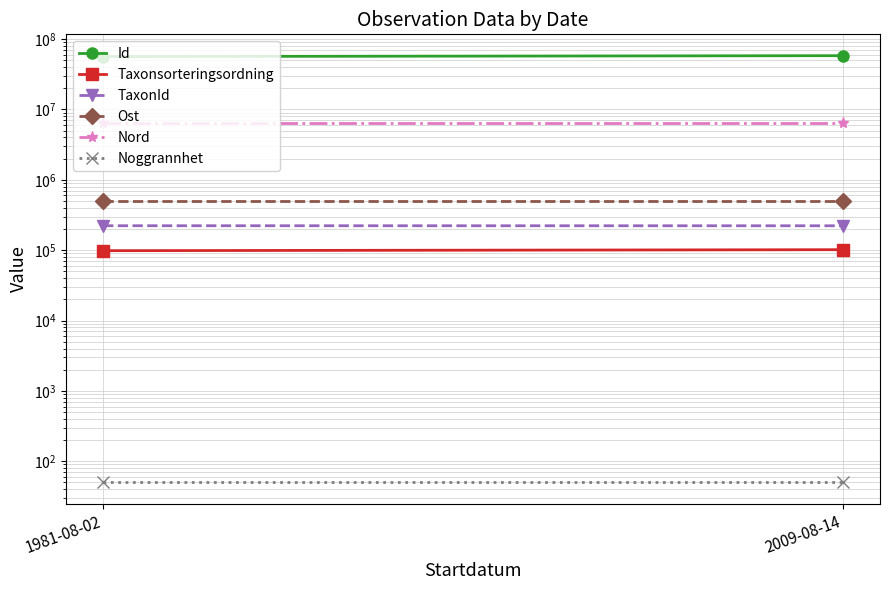

Reading left to right, what are all the values shown in this chart?

Id: 1981-08-02=56578734.0	2009-08-14=58220461.0
Taxonsorteringsordning: 1981-08-02=98431.0	2009-08-14=101680.0
TaxonId: 1981-08-02=222771.0	2009-08-14=222412.0
Ost: 1981-08-02=498277.7	2009-08-14=498277.7
Nord: 1981-08-02=6527568.0	2009-08-14=6527568.0
Noggrannhet: 1981-08-02=50.0	2009-08-14=50.0